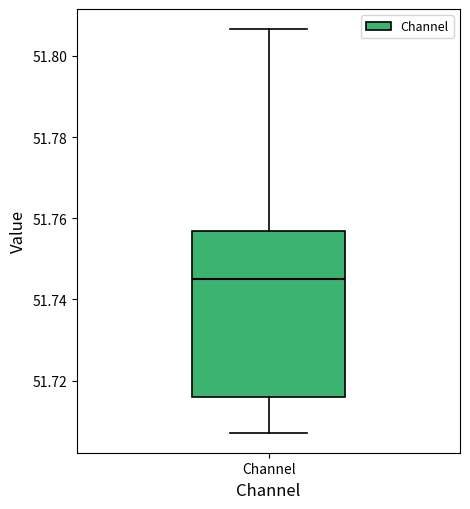

Transcribe this box plot: give where the median line is, the range the box spans, and where the two whiskers end, as read against the y-axis. The values are not printed on the chart, so give them approximately, as read against the axis.

median 51.746, box 51.716 to 51.756, whiskers 51.708 to 51.806